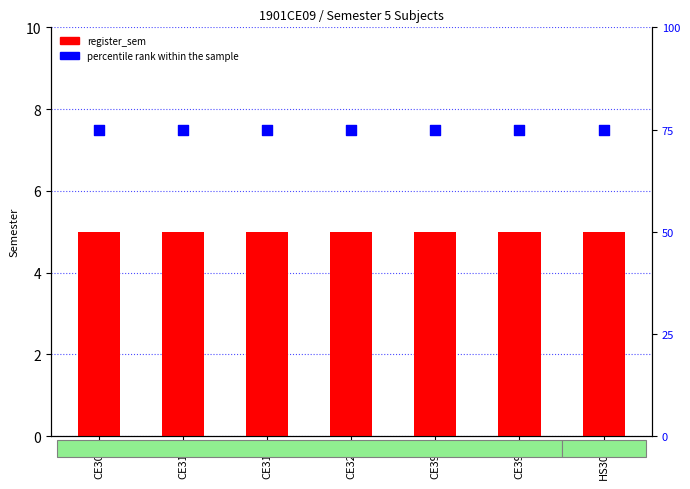

What is the total value across all series at CE303?

80